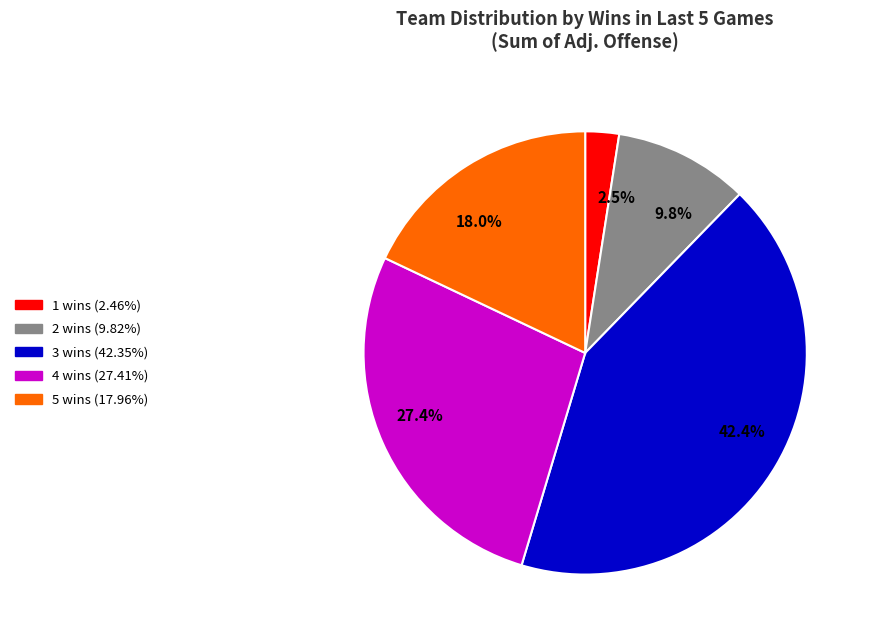

Does any single category account for the majority?

No